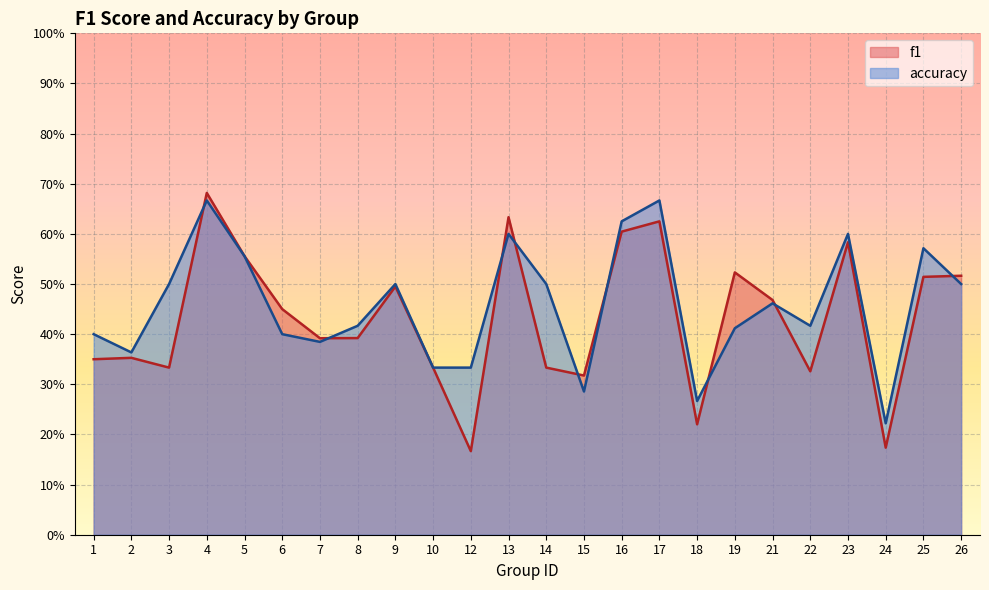

What is the difference between the accuracy values at 1 and 23?

0.2